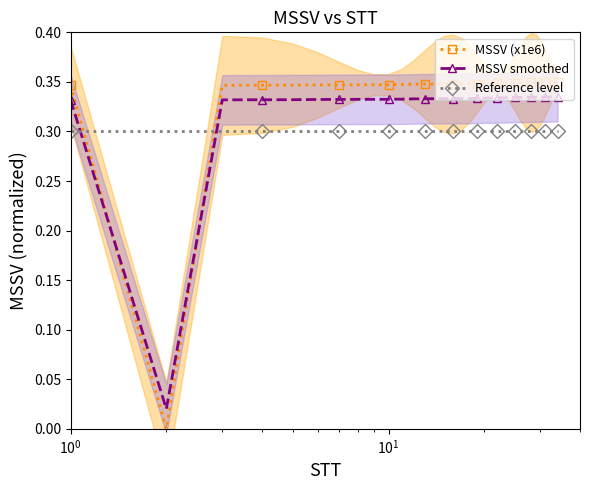

How many lines are shown in the chart?

3